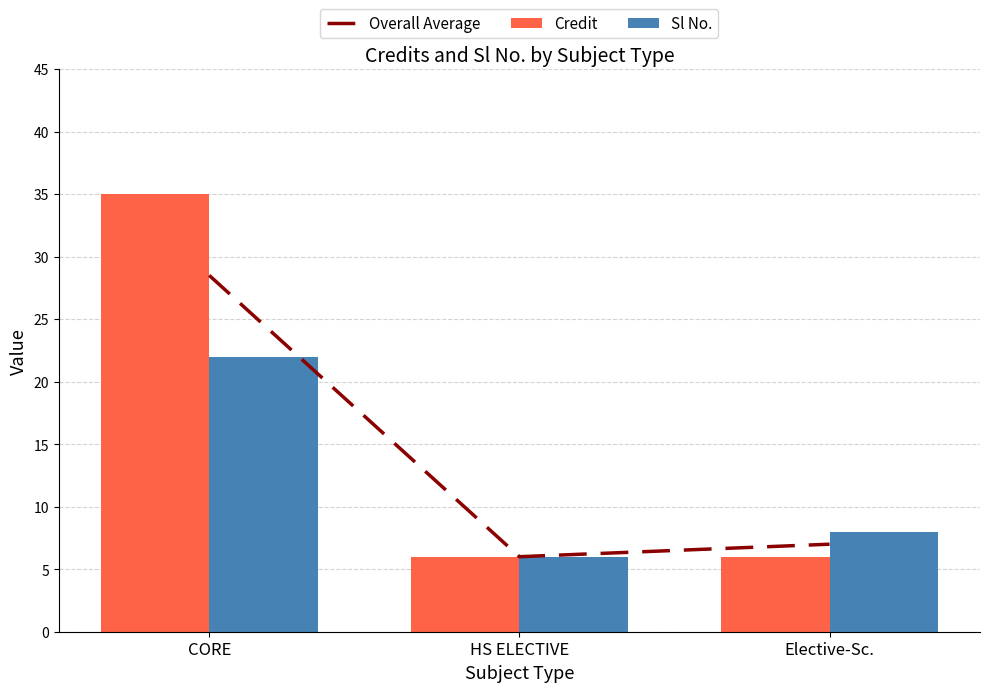

What is the label of the 3rd bar from the left?

Elective-Sc.